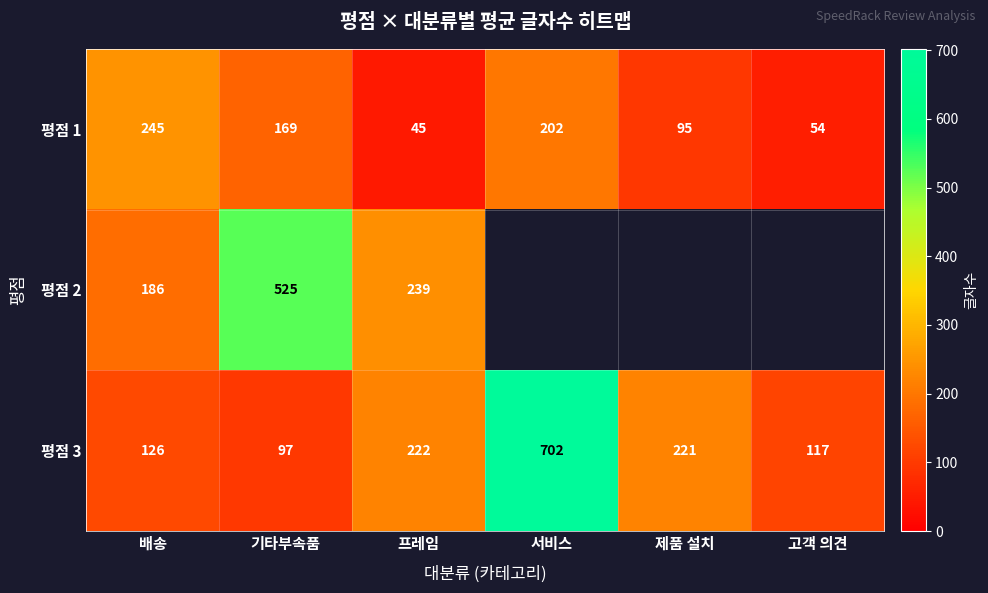

What is the maximum value for 평점 1?

245